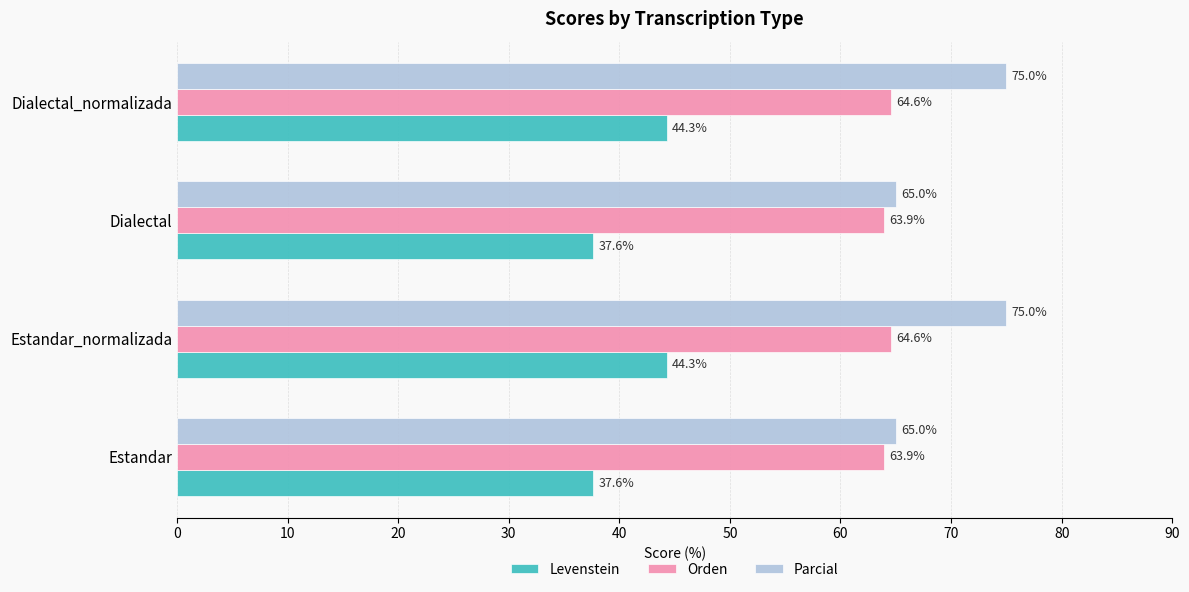

What is the total value across all series at Estandar_normalizada?

183.9